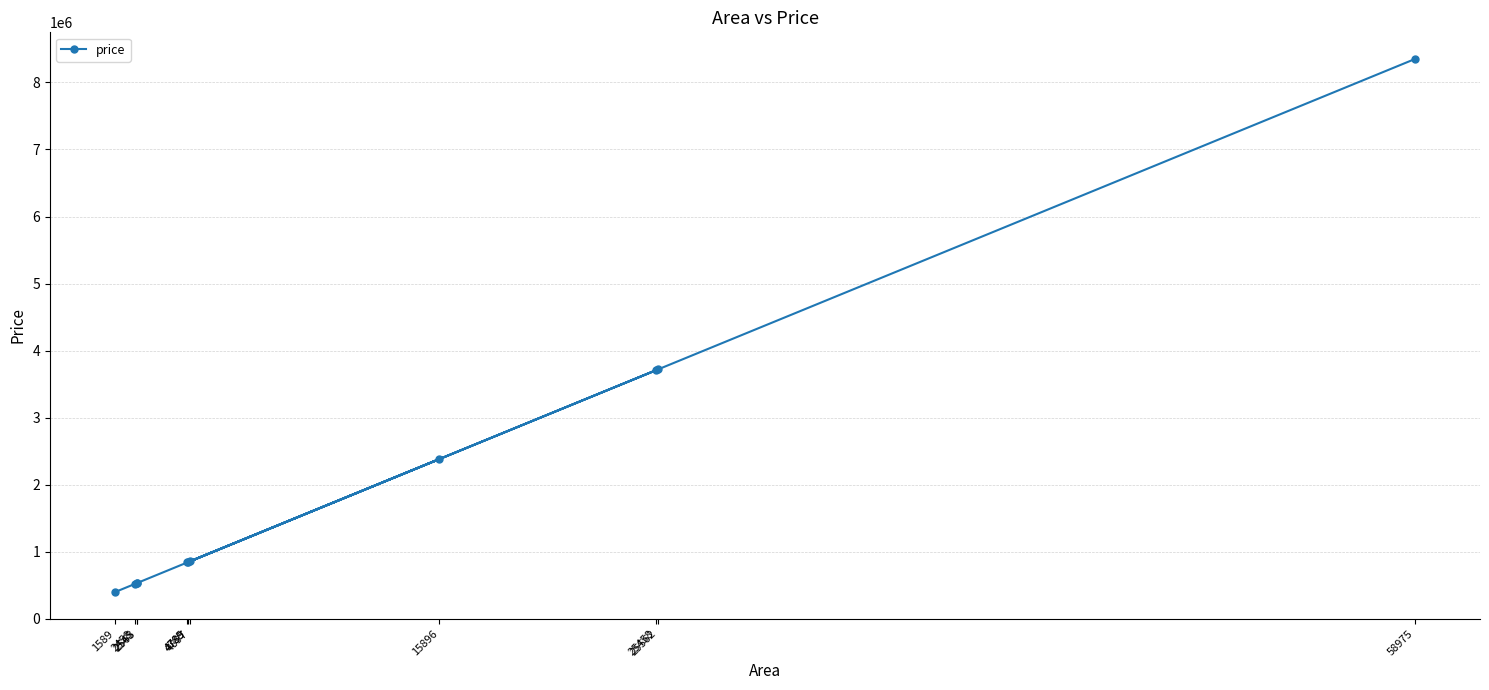

What is the value of the 3rd point from the left?

527677.3